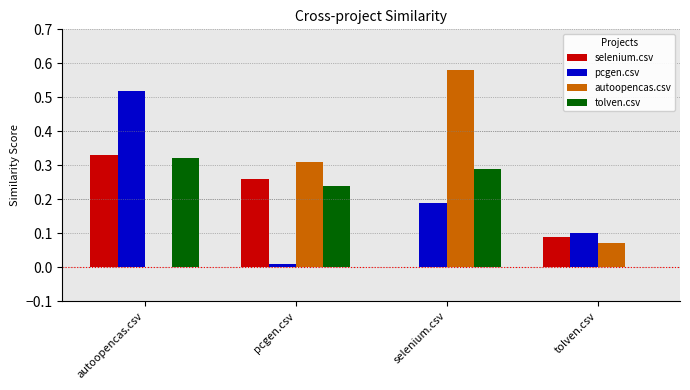

Are the bars grouped side by side (vs. stacked)?

Yes